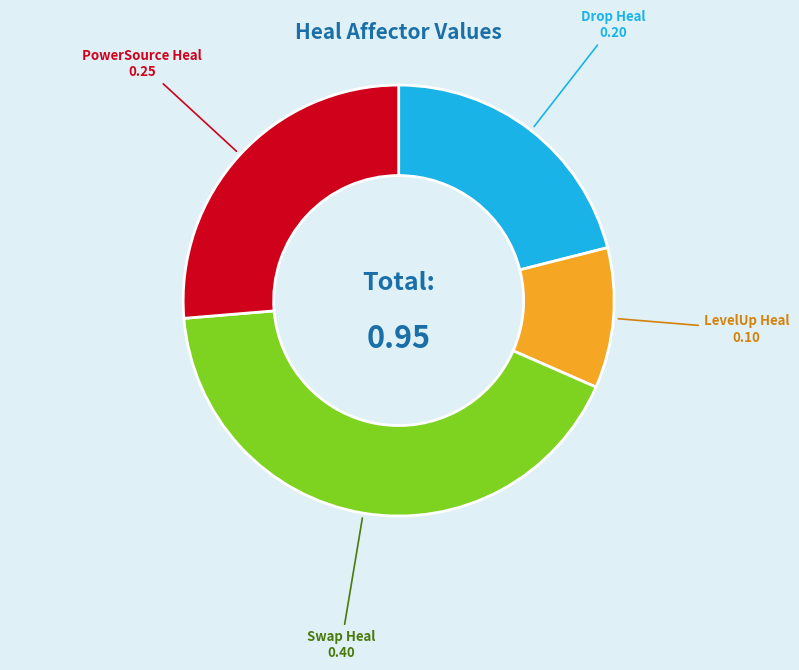

Is there any slice that represents more than half of the pie?

No